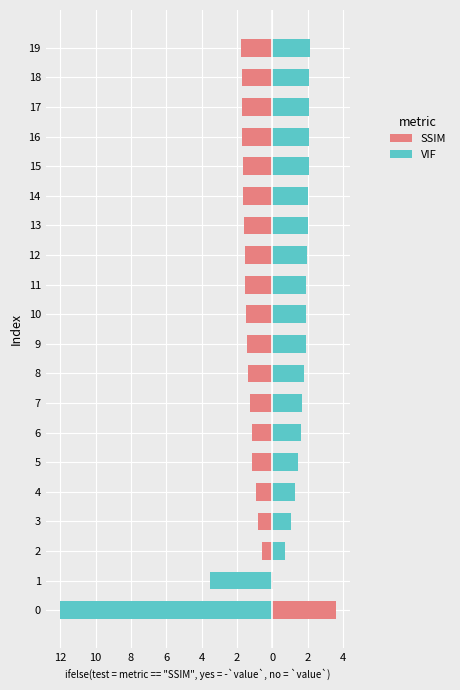

What is the maximum value for SSIM?

3.6